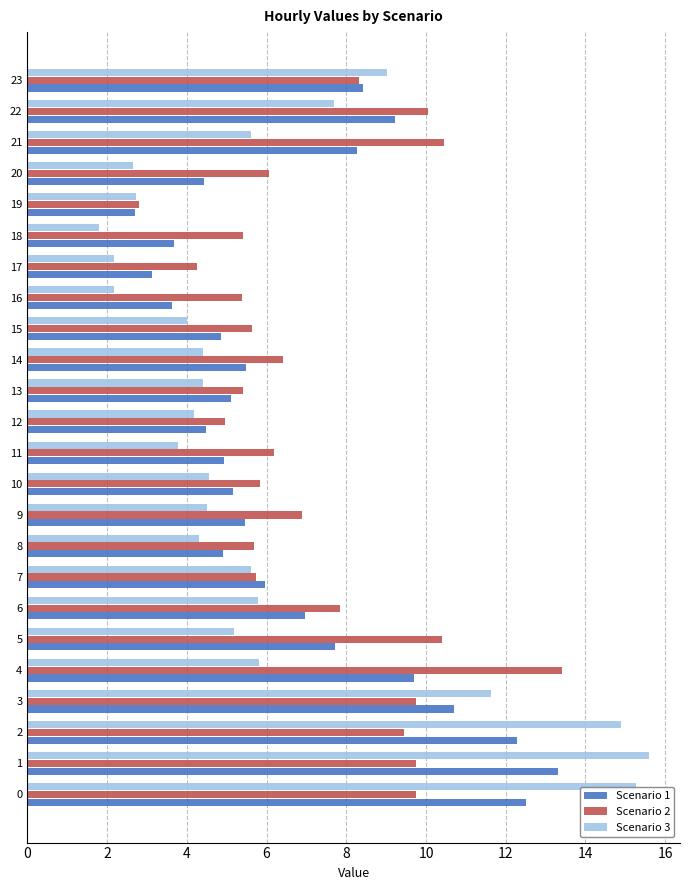

Which label corresponds to the smallest value in the chart?

18